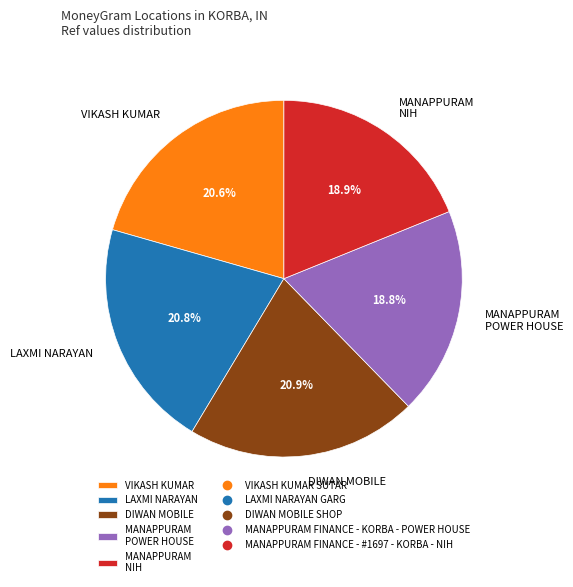

What percentage do MANAPPURAM NIH and LAXMI NARAYAN together represent?

39.7%